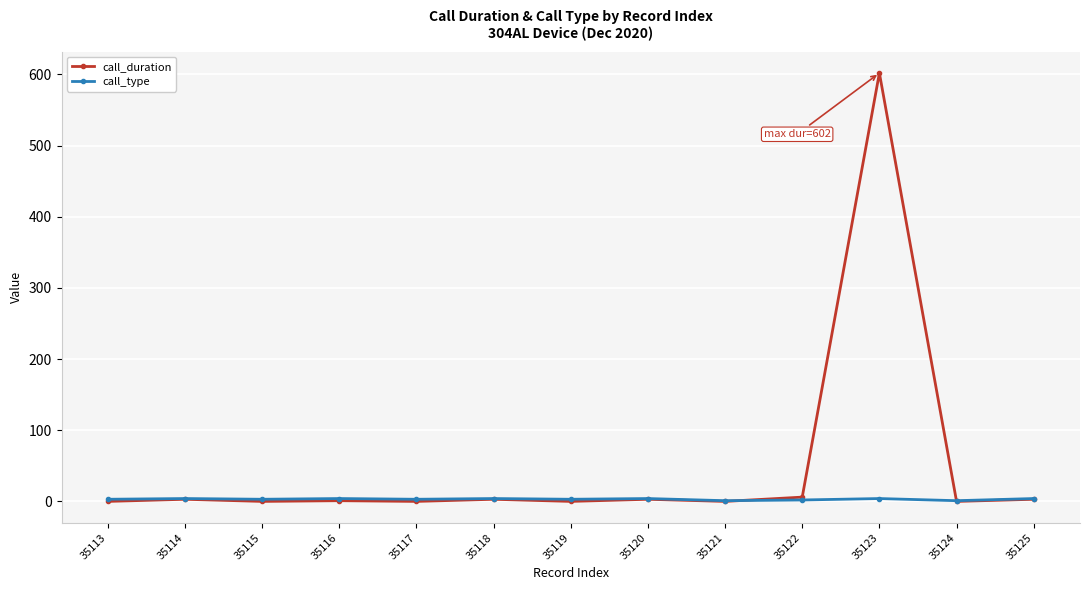

What is the difference between the highest and lowest values at 35114?

1